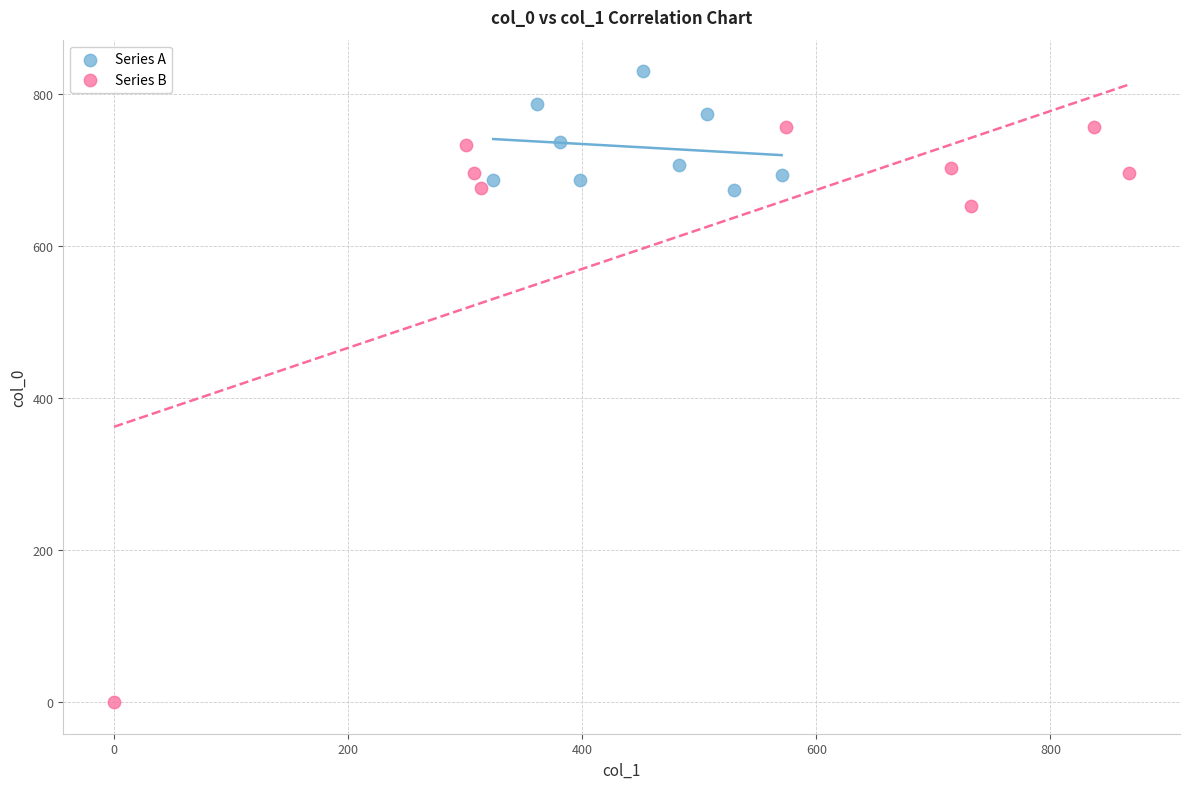

What are all the series names shown in the legend?

Series A, Series B